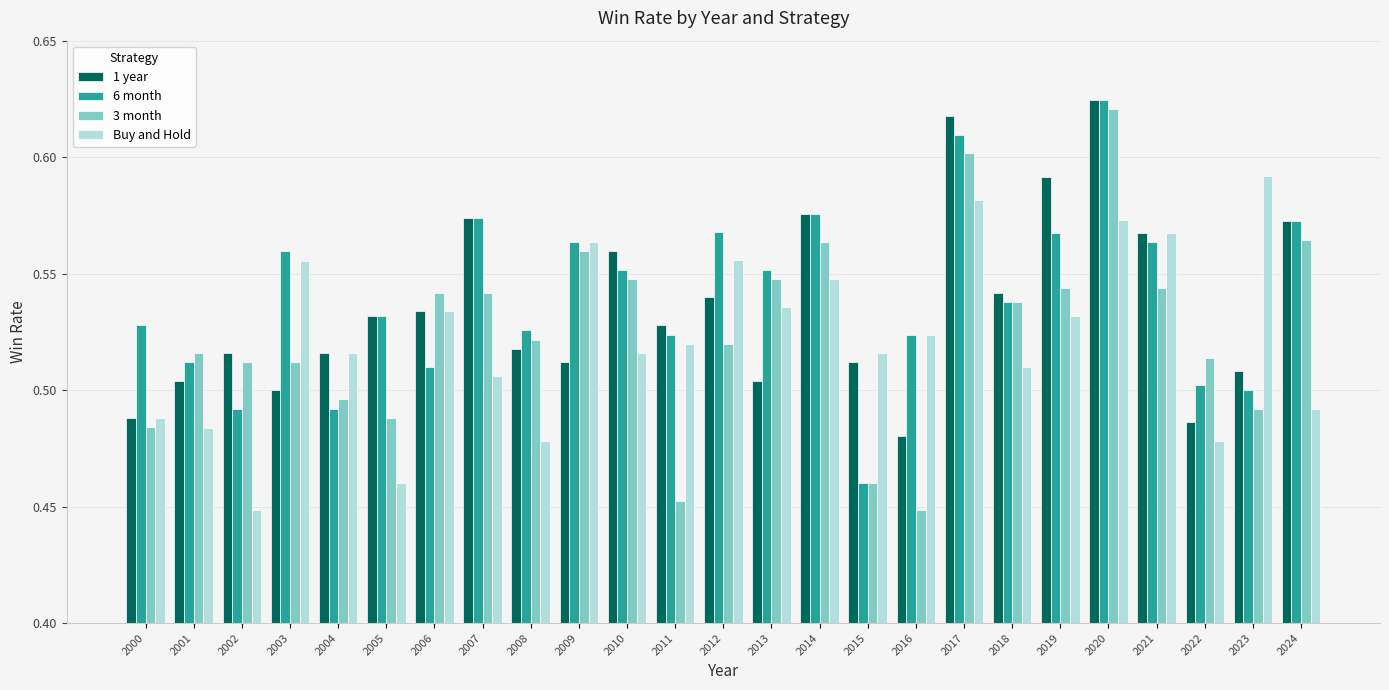

How many bars are there in total?

100